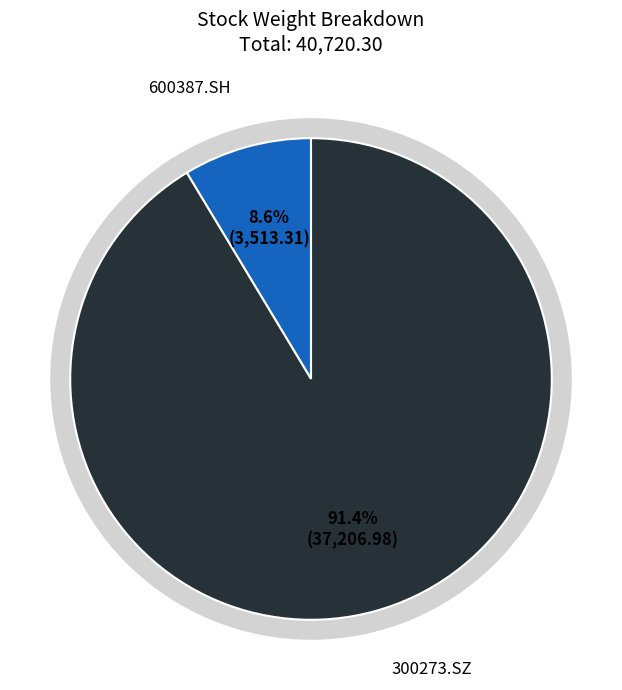

What percentage do 600387.SH and 300273.SZ together represent?

100.0%